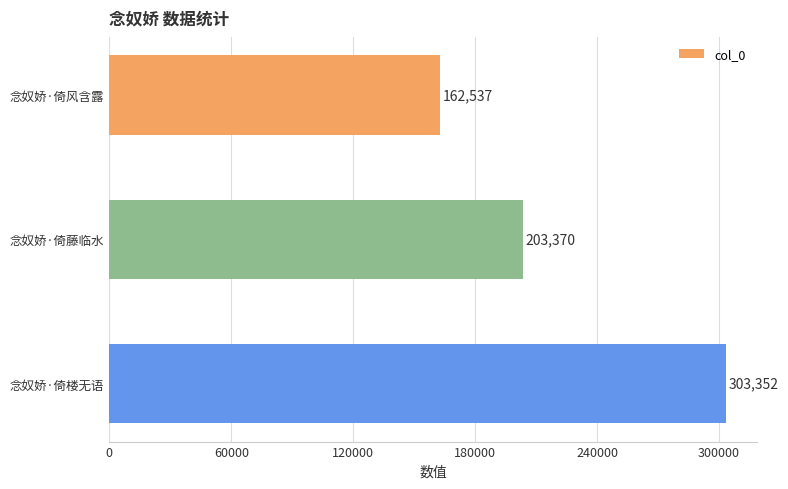

Rank the categories by value from highest to lowest.

念奴娇·倚楼无语, 念奴娇·倚藤临水, 念奴娇·倚风含露